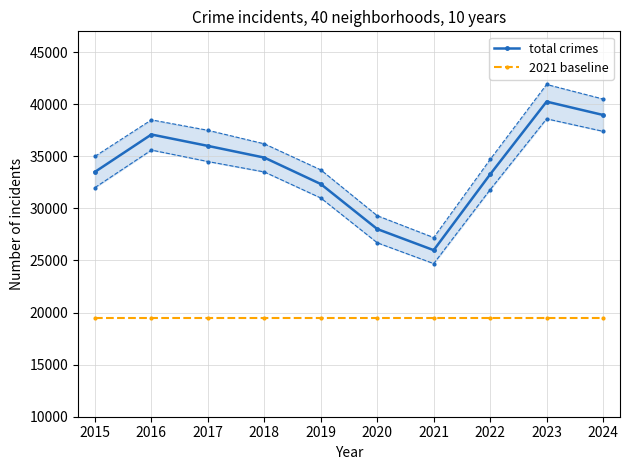

What is the difference between the highest and lowest values at 2019?

12840